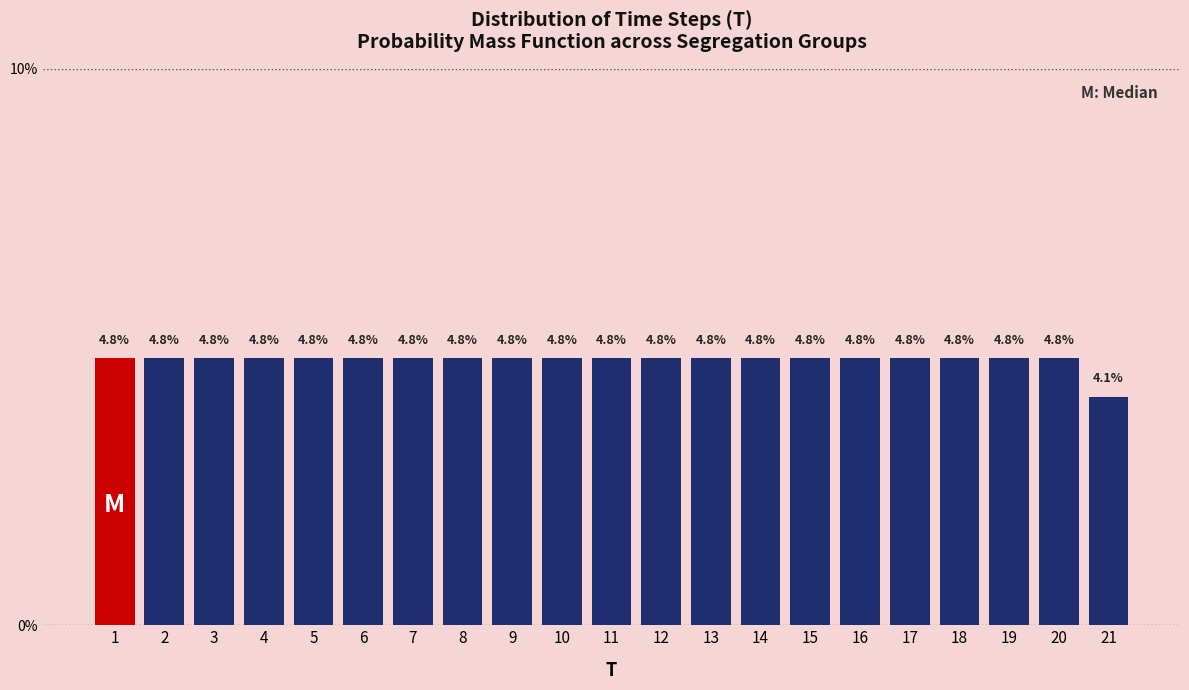

Are the bars horizontal?

No